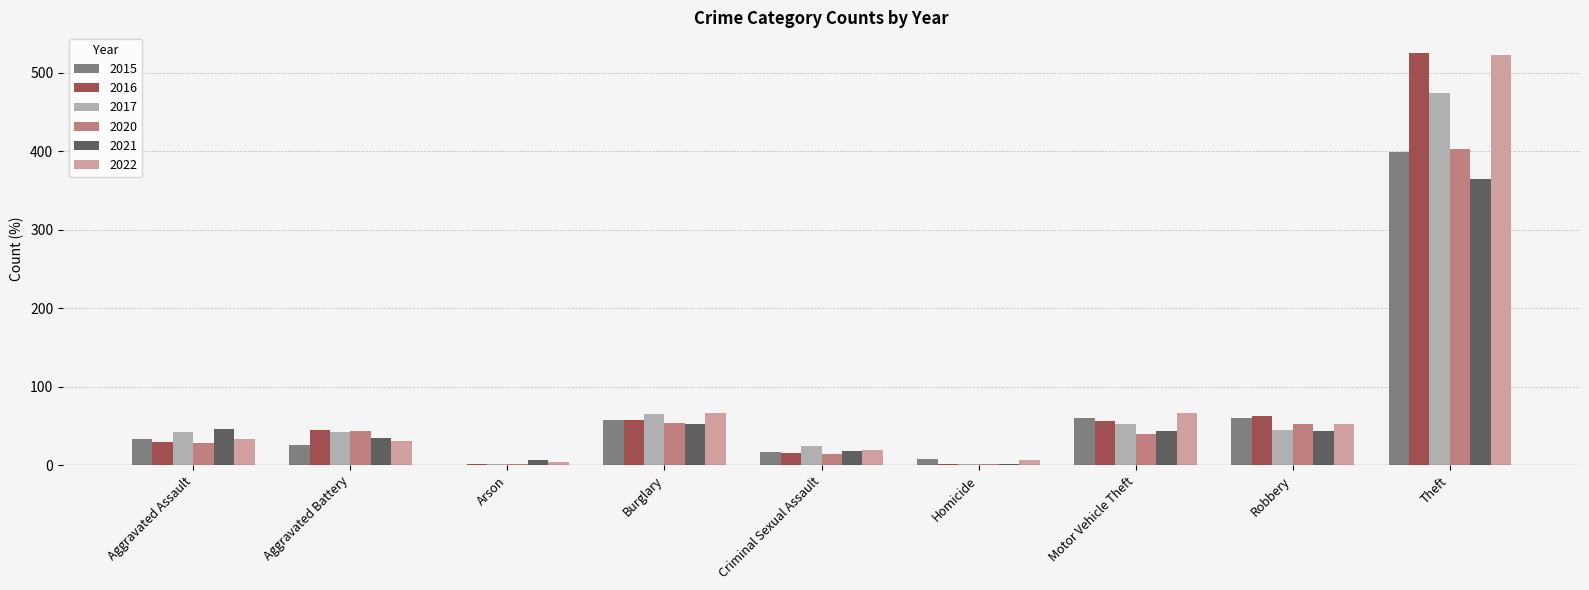

How many distinct data groups are displayed?

6